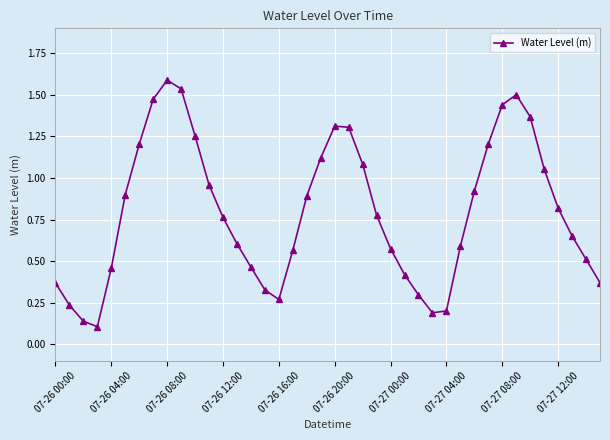

How many lines are shown in the chart?

1